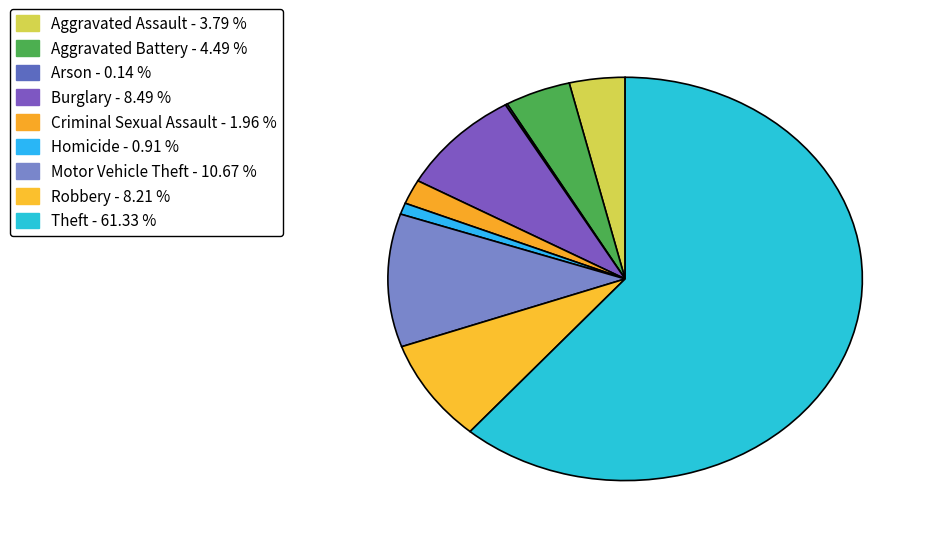

Which category accounts for the majority?

Theft